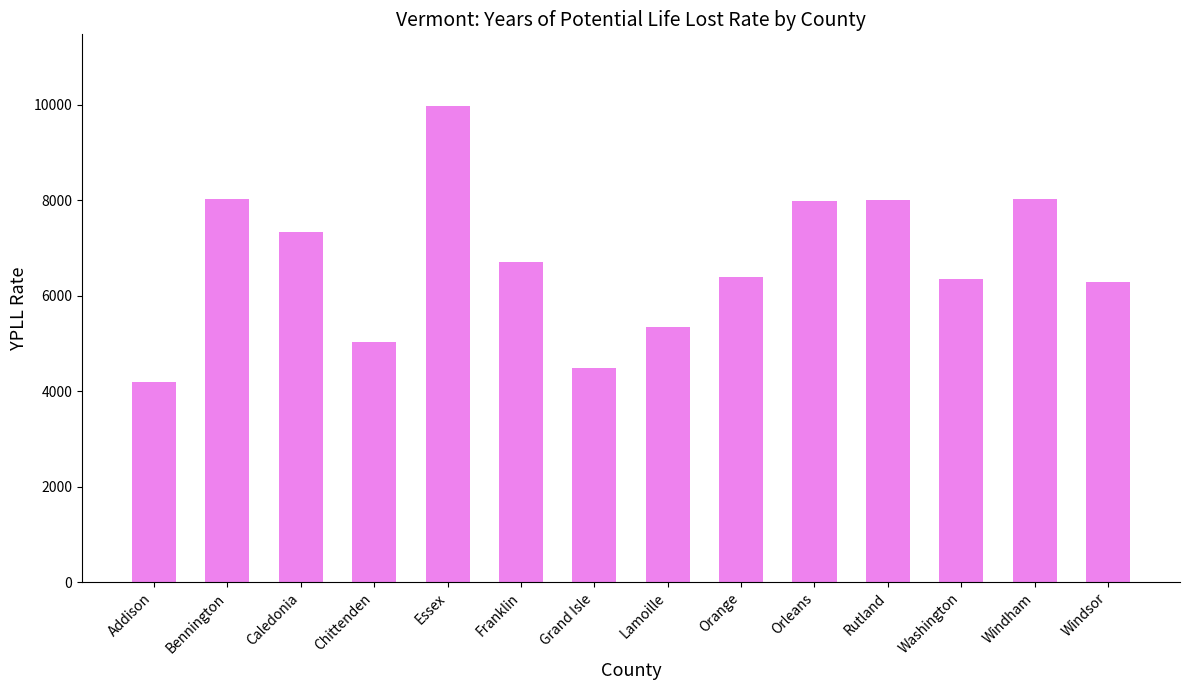

What is the sum of all values?

94167.6